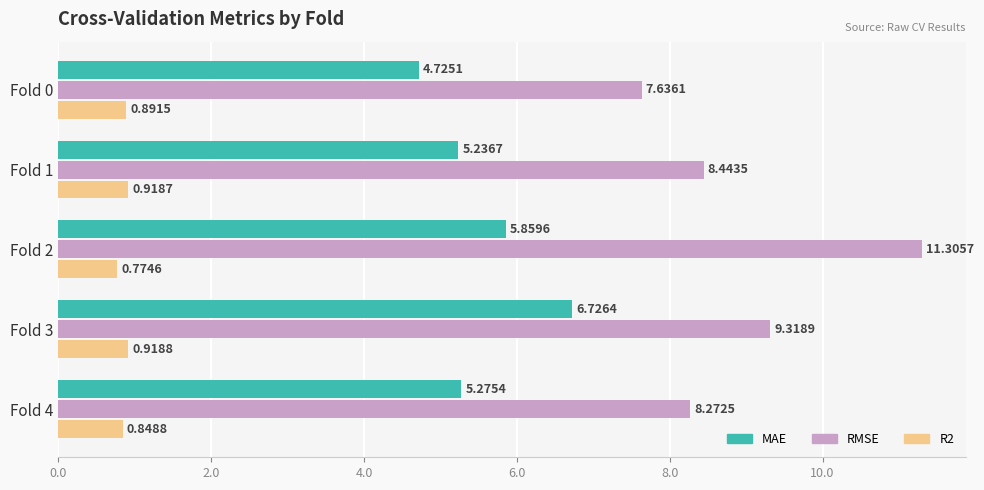

What is the difference between the RMSE values at Fold 3 and Fold 2?

2.0